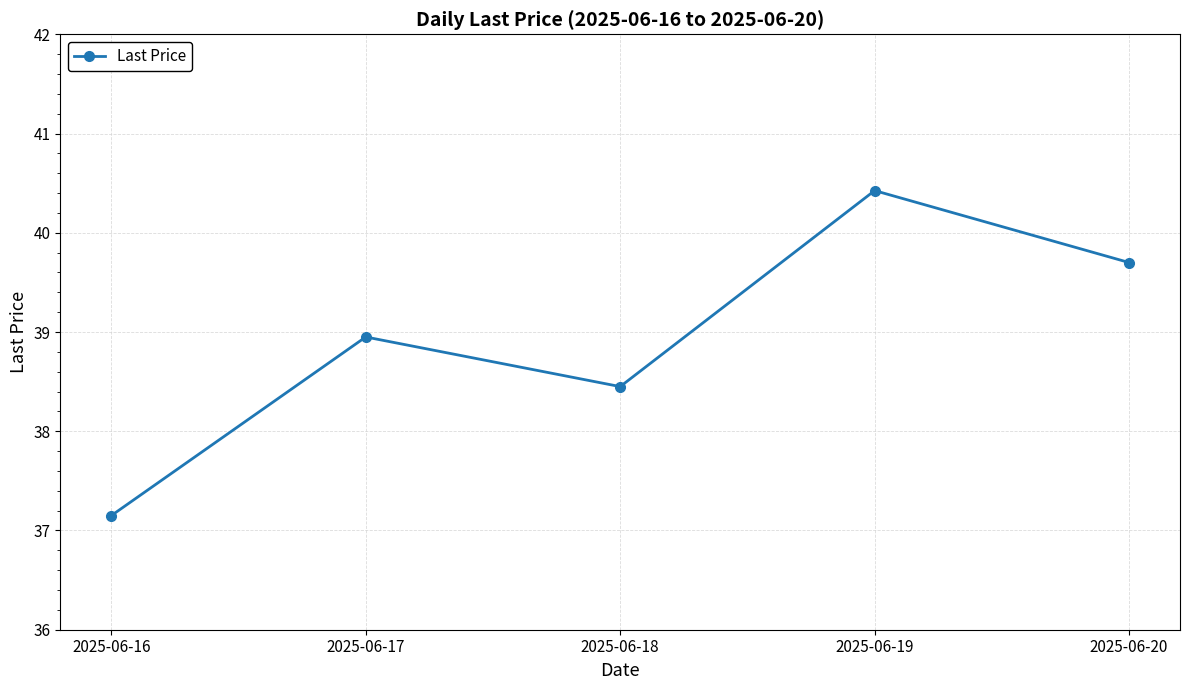

At which category does the chart reach its minimum across all series?

2025-06-16